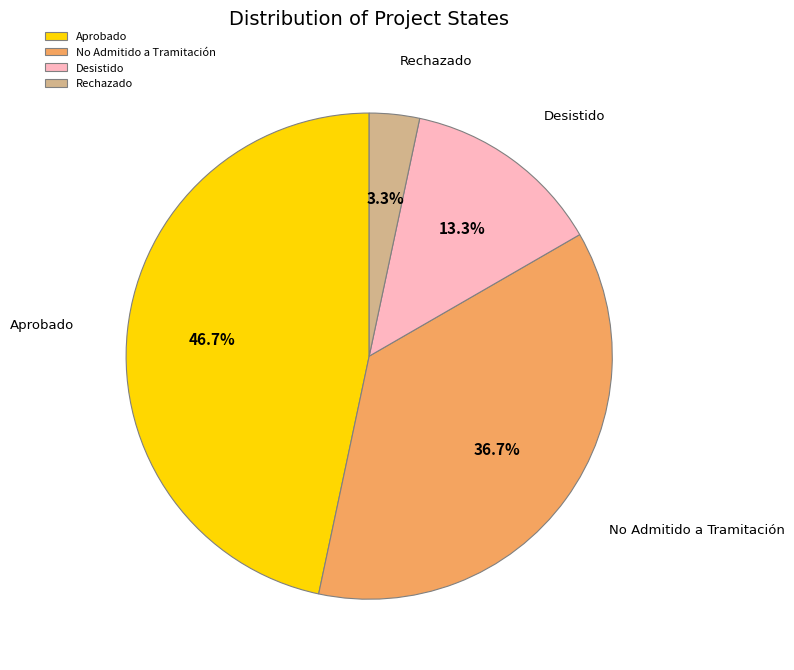

To the nearest percent, what is the difference between the Rechazado and No Admitido a Tramitación slice percentages?

33%